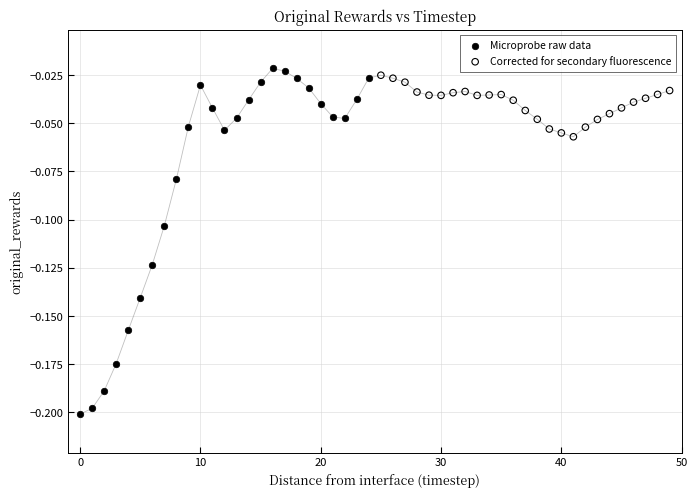

Which series reaches the maximum Y coordinate?

Microprobe raw data